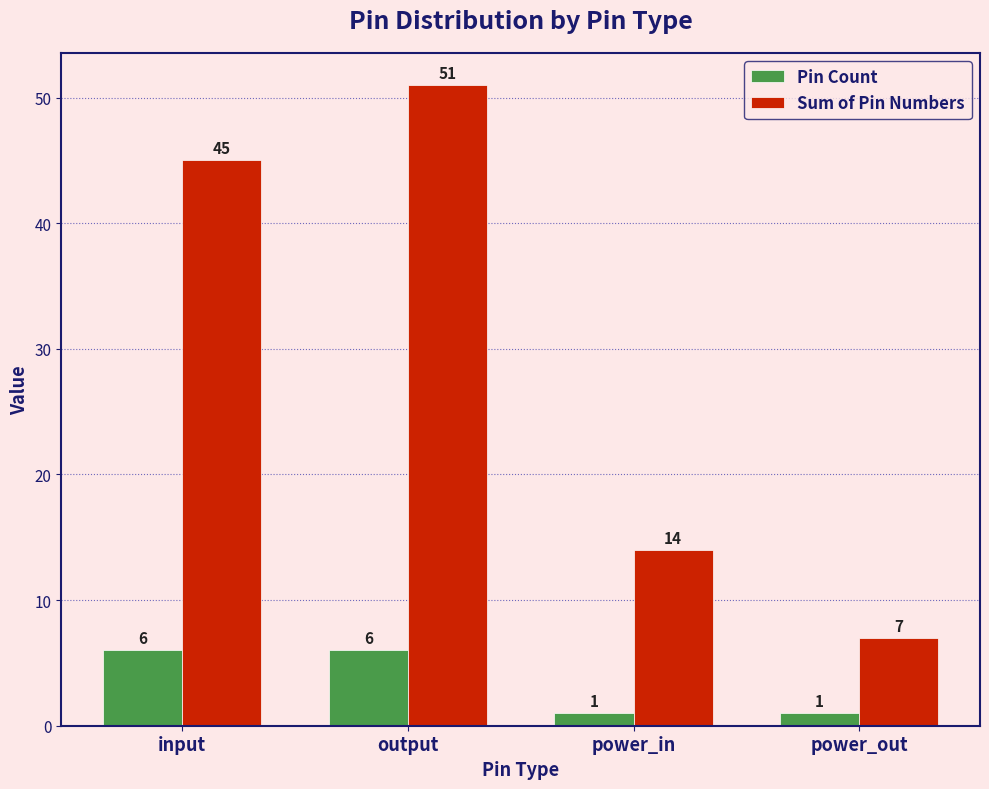

How many values in the Pin Count series are below 6?

2